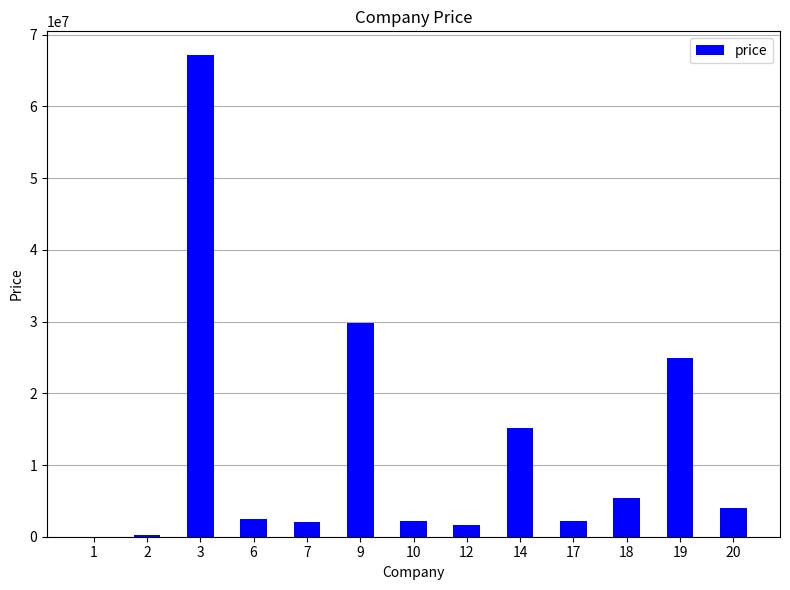

What is the greatest value displayed?

67123777.5